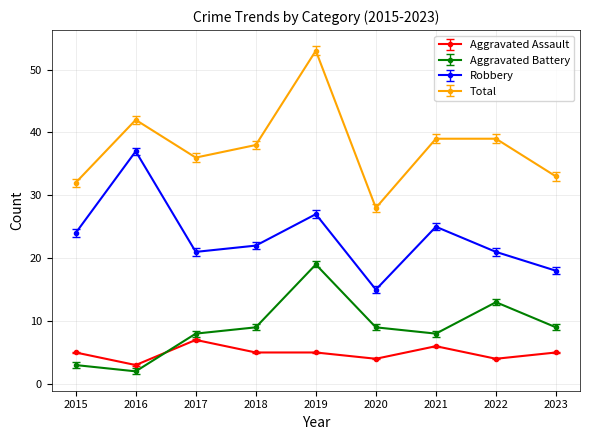

The Aggravated Assault series shows 2 at 2020. True or false?

False